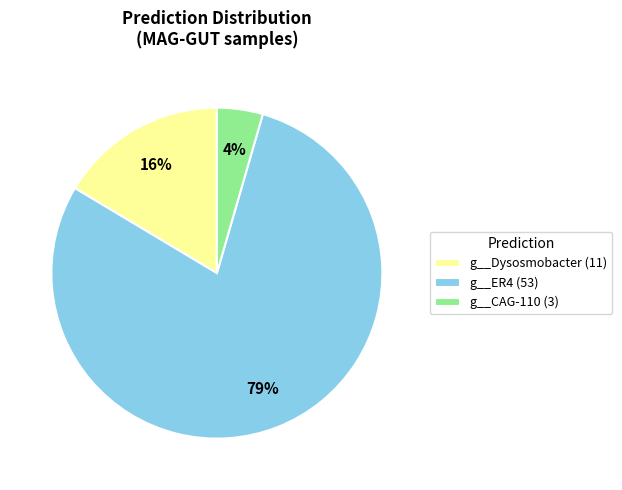

What is the smallest slice in the pie chart?

g__CAG-110 (3)